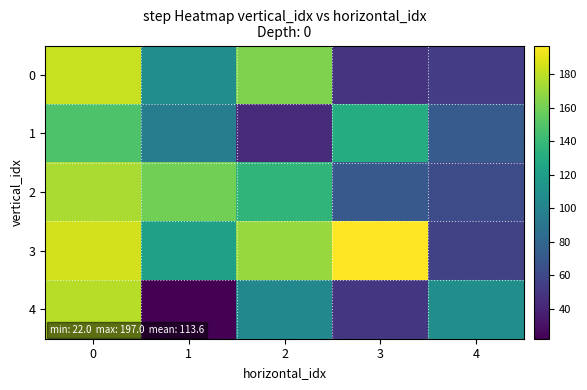

Reading left to right, transcribe all the data shown in this chart.

row_0: 182.0	107.5	163.0	48.0	53.5
row_1: 148.0	95.5	43.5	130.7	72.2
row_2: 175.0	160.0	136.5	70.7	61.7
row_3: 185.0	122.0	170.0	197.0	55.7
row_4: 178.0	22.0	103.5	50.0	108.7